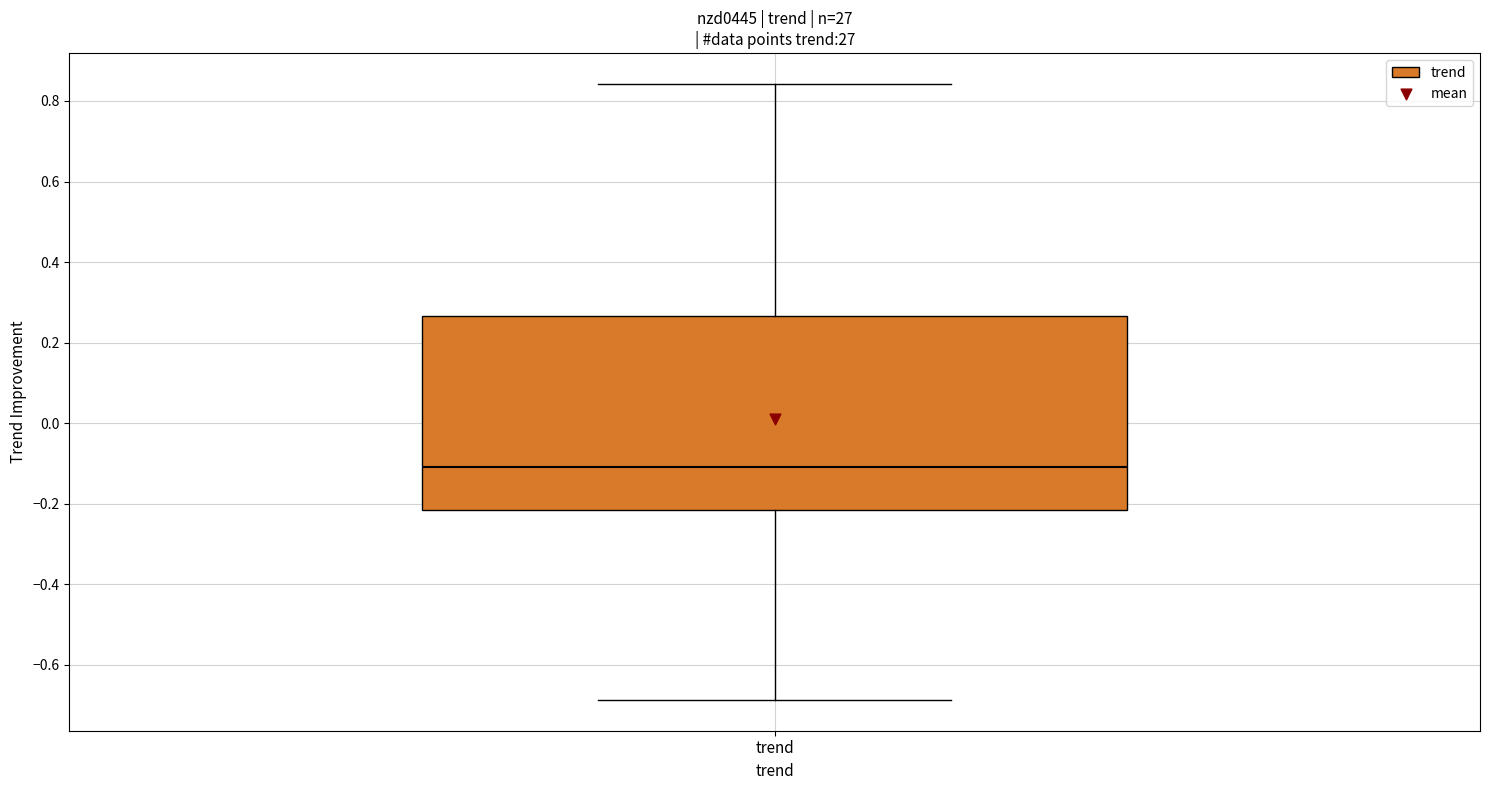

Transcribe this box plot: give where the median line is, the range the box spans, and where the two whiskers end, as read against the y-axis. The values are not printed on the chart, so give them approximately, as read against the axis.

median -0.10, box -0.22 to 0.26, whiskers -0.68 to 0.84